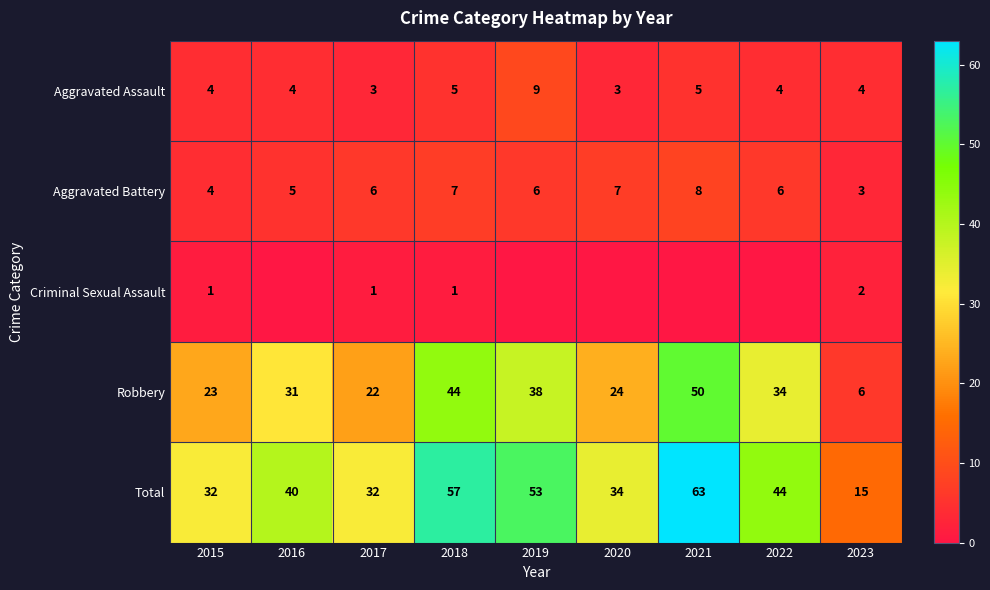

What is the minimum value for Aggravated Assault?

3